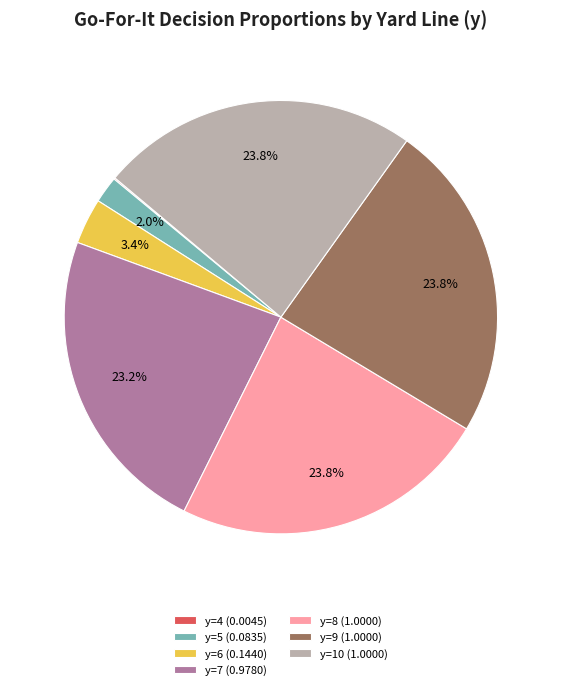

What portion of the pie excludes y=10 (1.0000)?

76.2%